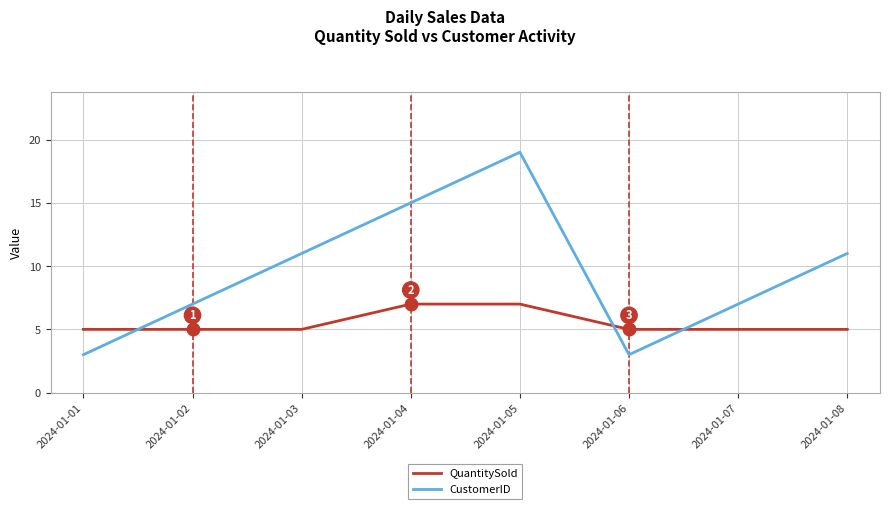

How many lines are shown in the chart?

2